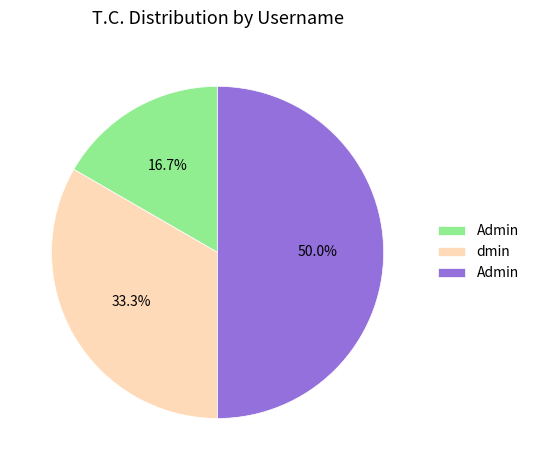

Count the number of slices in the pie.

3